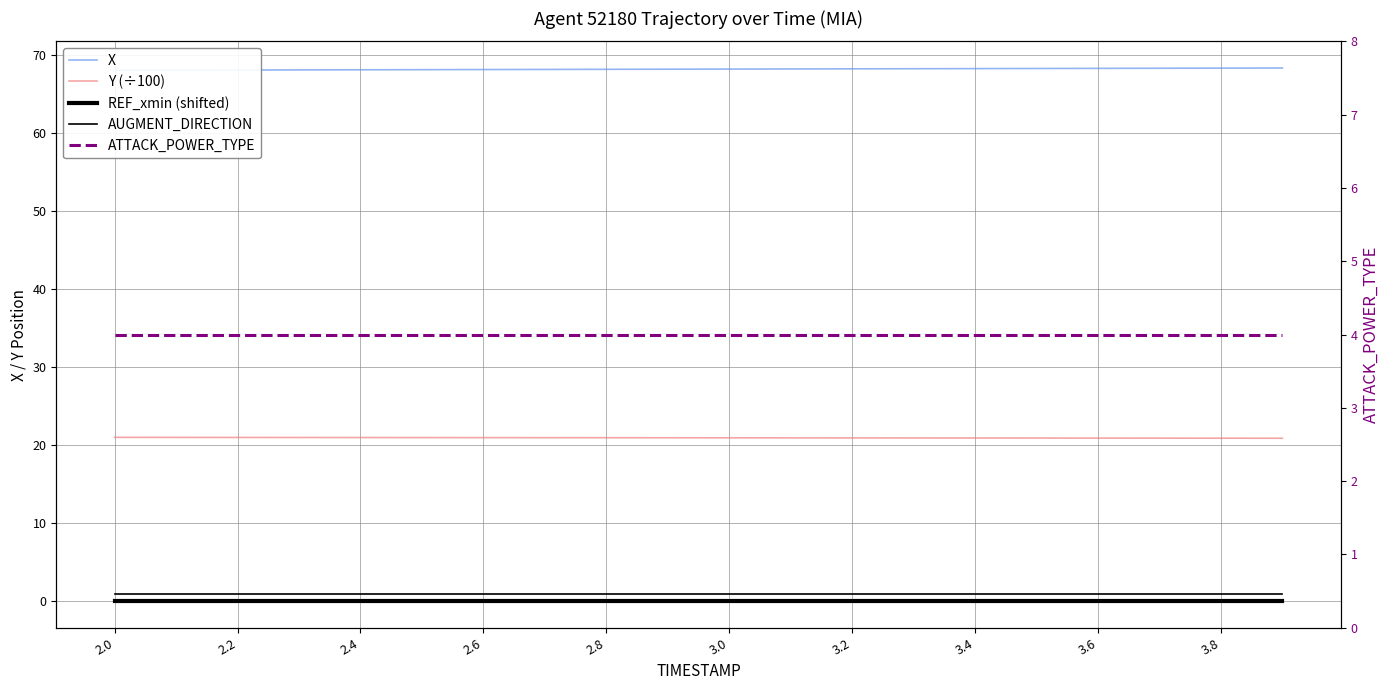

True or false: Y (÷100) has a value of 21.0 at 2.2.

True